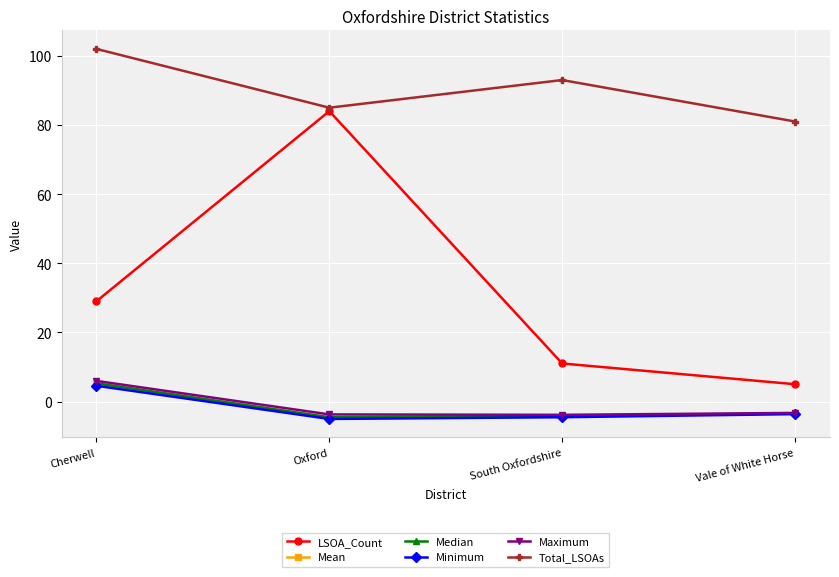

How many values in Maximum are above zero?

1